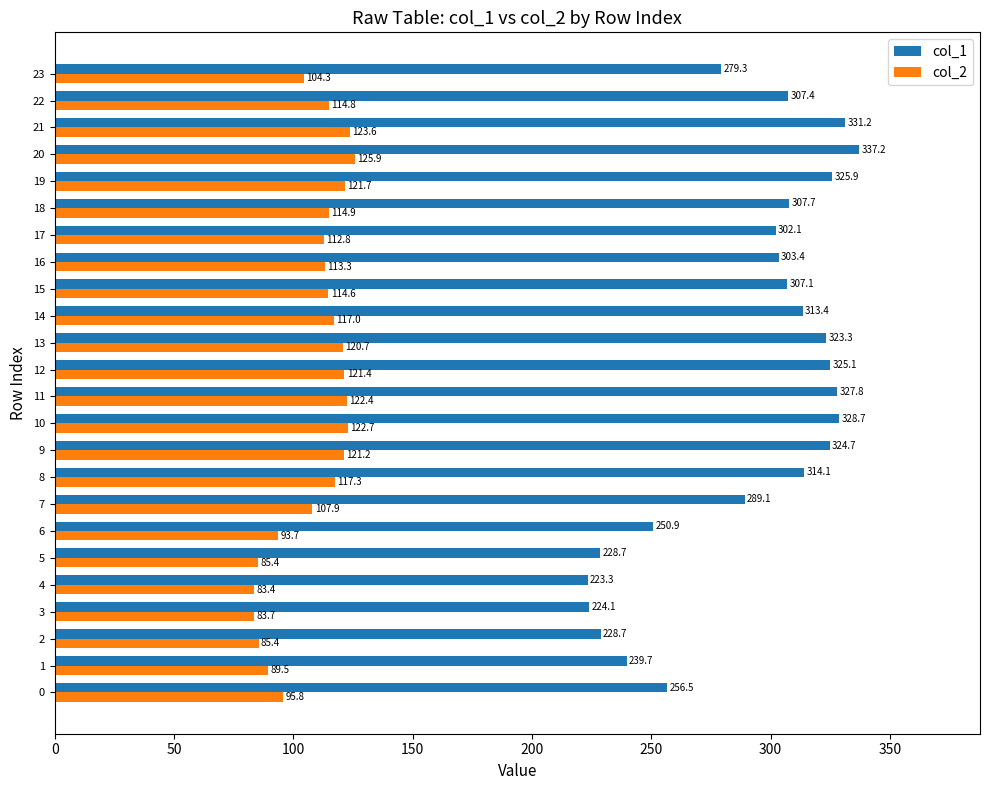

Read the col_2 value at 11.

122.4